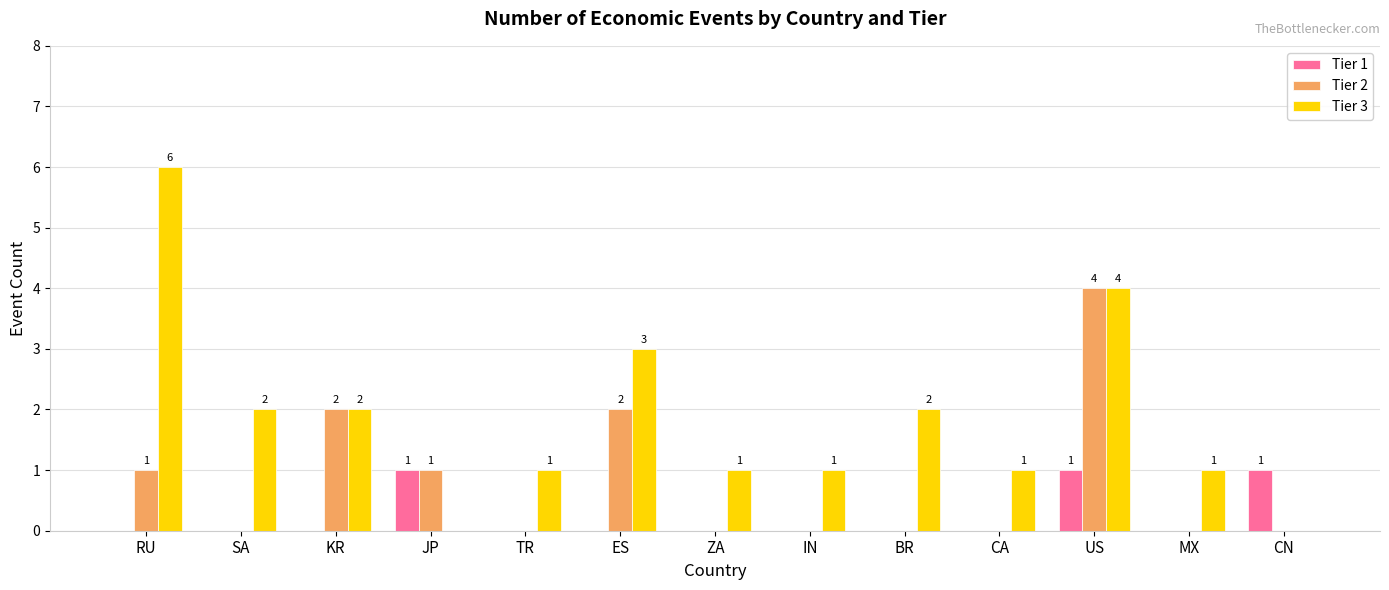

What is the sum of the Tier 3 values at BR and RU?

8